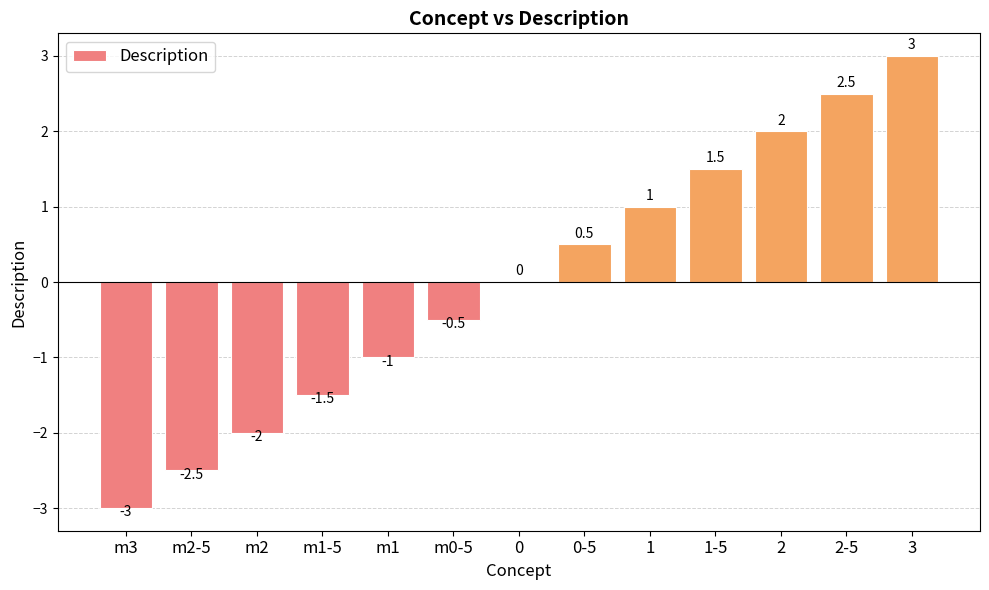

Which has a higher value, 0-5 or 1-5?

1-5